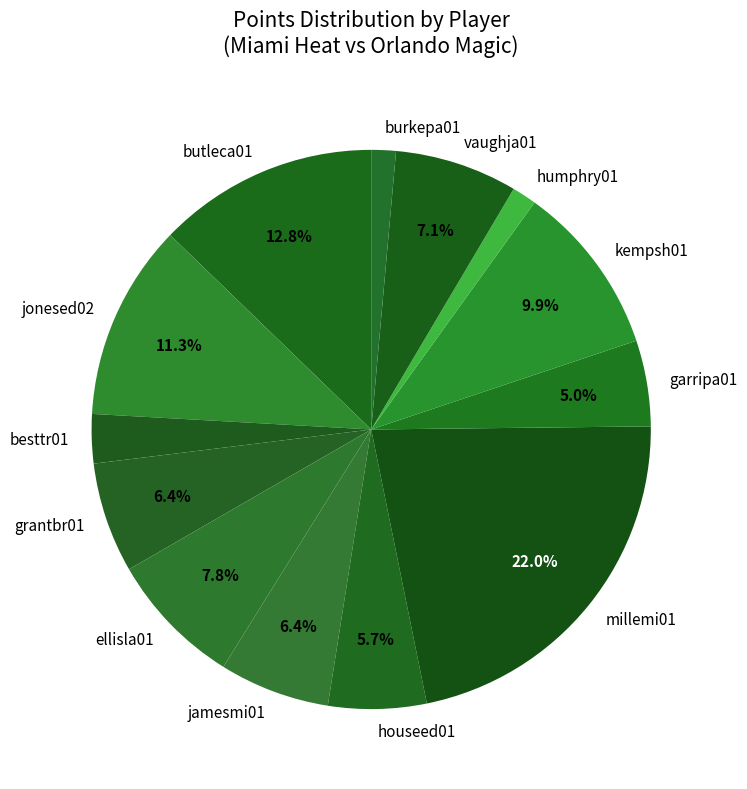

How many slices are in this pie chart?

13